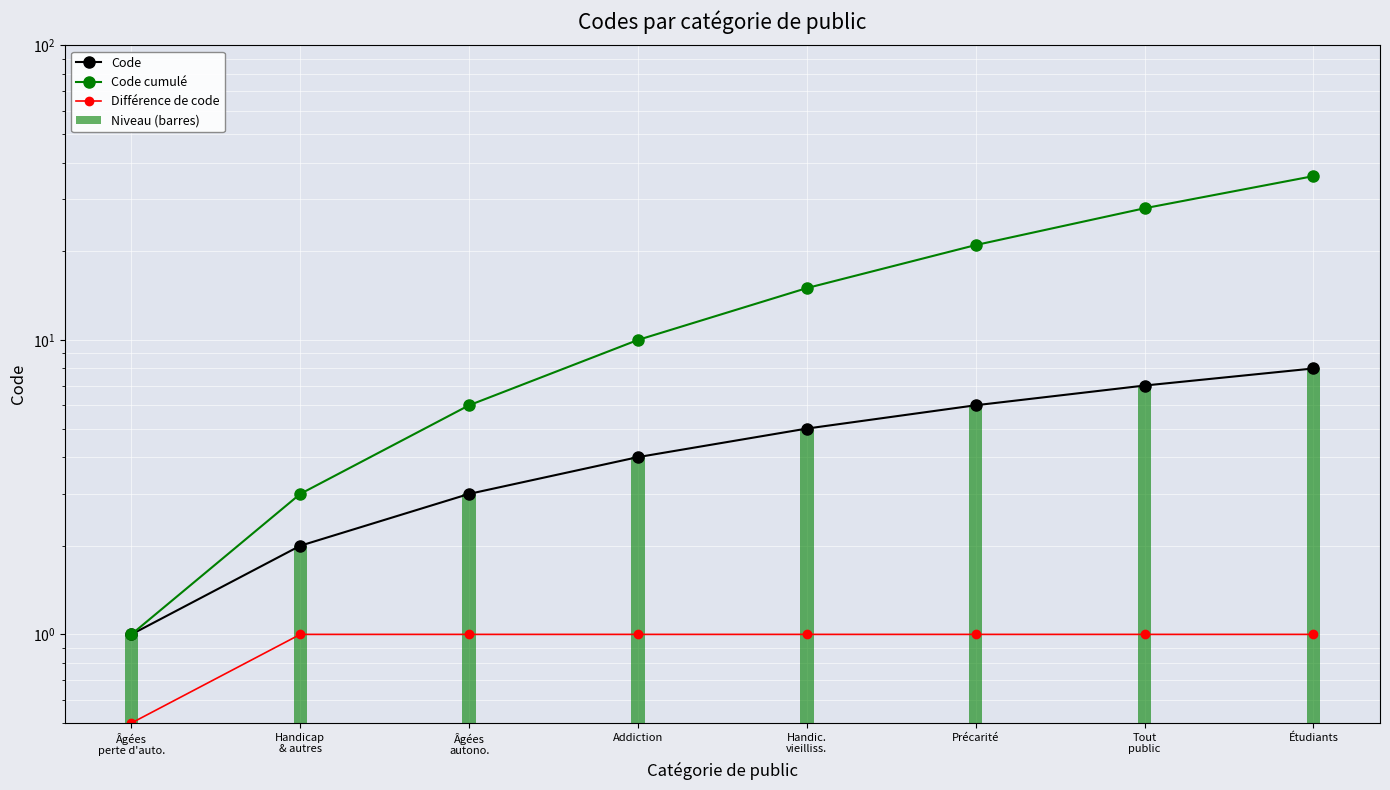

Rank the categories by Code value from highest to lowest.

Étudiants, Tout
public, Précarité, Handic.
vieilliss., Addiction, Âgées
autono., Handicap
& autres, Âgées
perte d'auto.